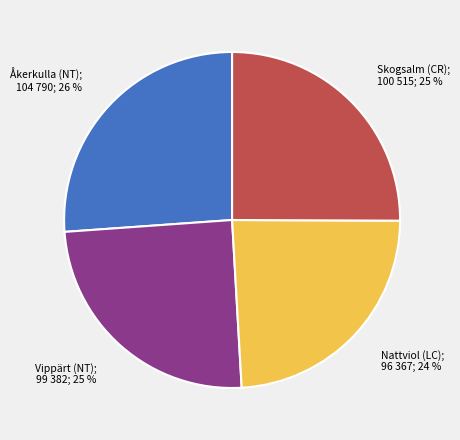

To the nearest percent, what is the average slice percentage?

25%